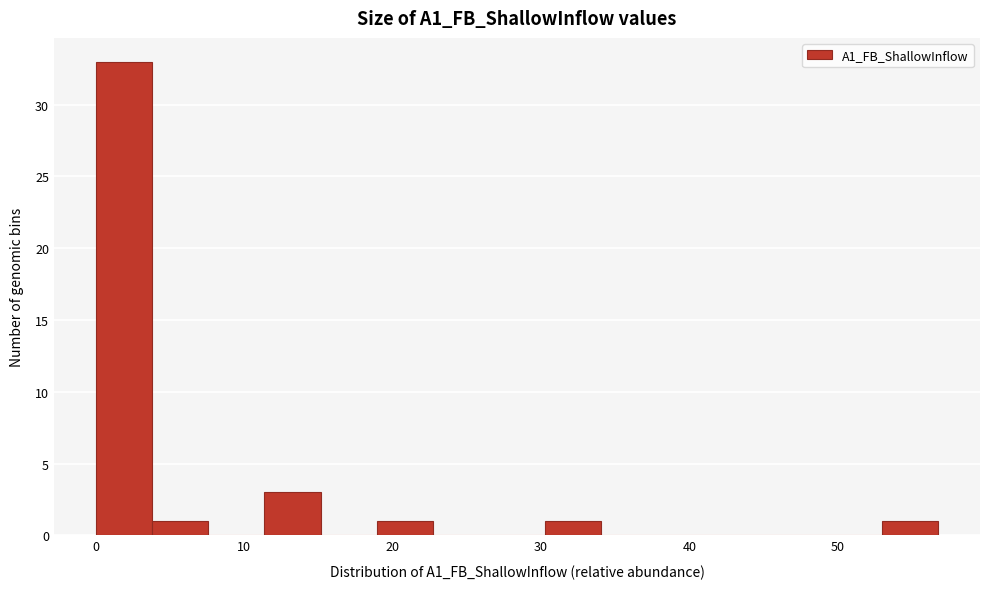

Read against the x-axis, roughly where is the centre of the tallest bar?

2